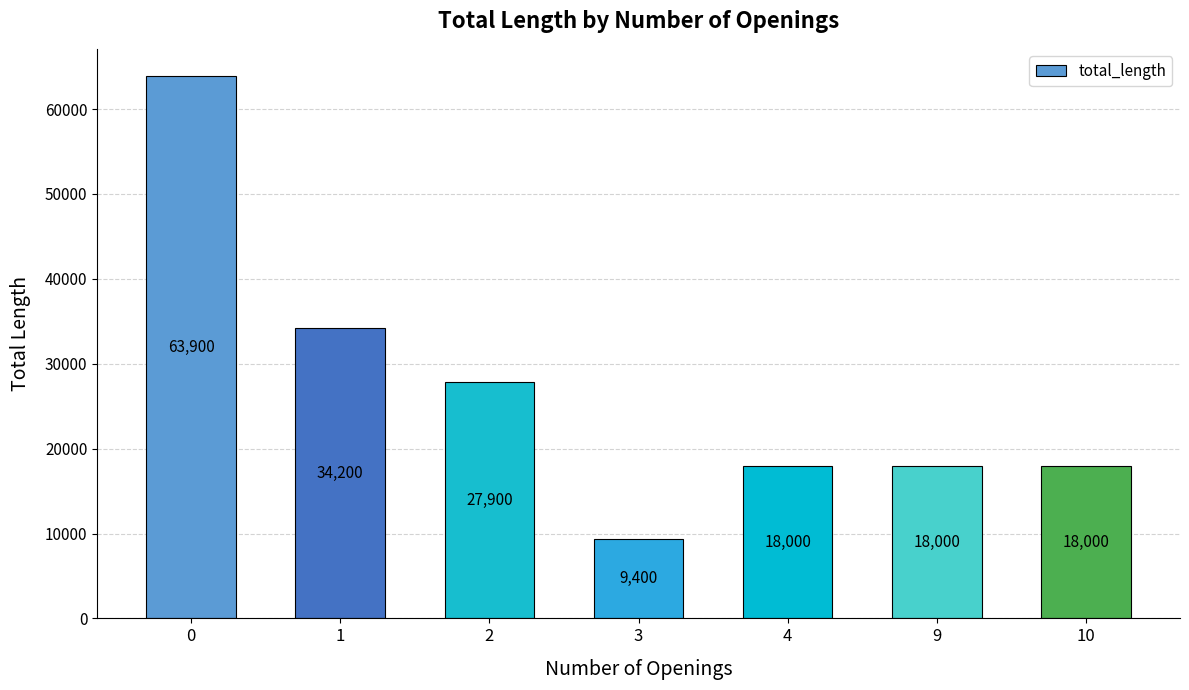

Are the bars grouped side by side (vs. stacked)?

No